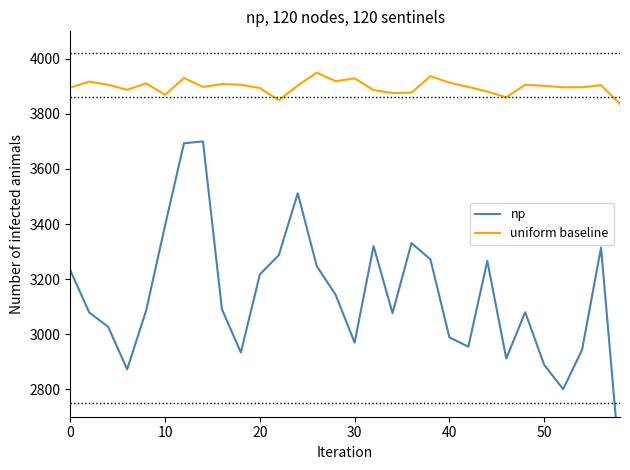

What are all the series names shown in the legend?

np, uniform baseline